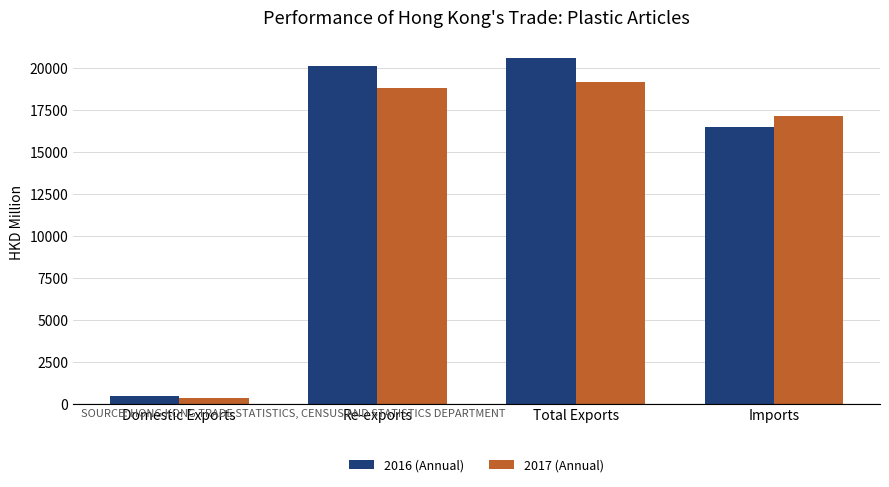

What is the value of the 2016 (Annual) bar at the 4th from the left?

16507.6